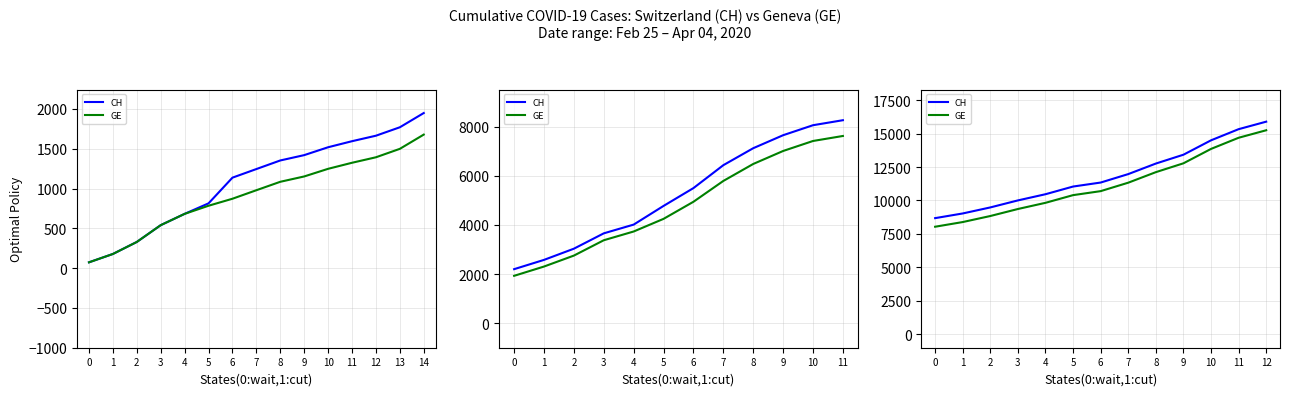

What is the greatest value displayed?

15888